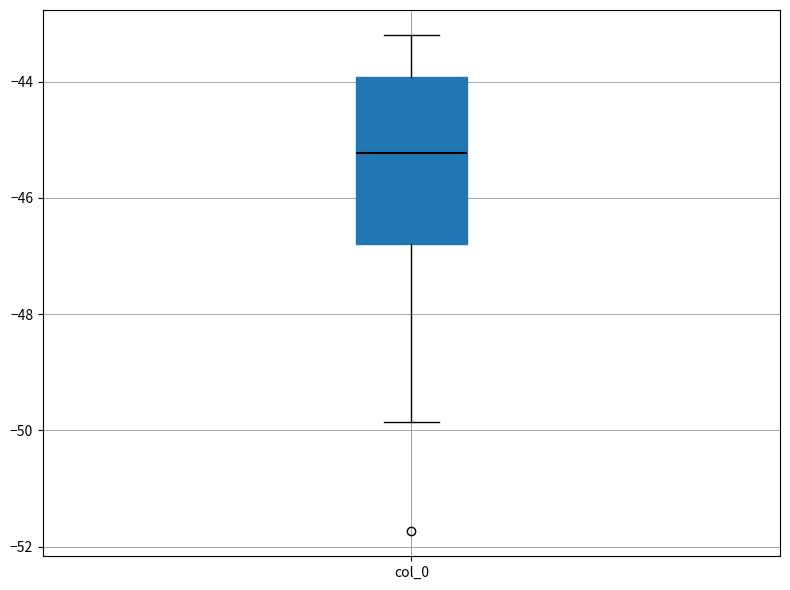

Read this box plot against the y-axis: the position of the median line, the range covered by the box, and the ends of both whiskers. The values are not printed on the chart, so give them approximately, as read against the axis.

median -45.2, box -46.8 to -44.0, whiskers -49.8 to -43.2